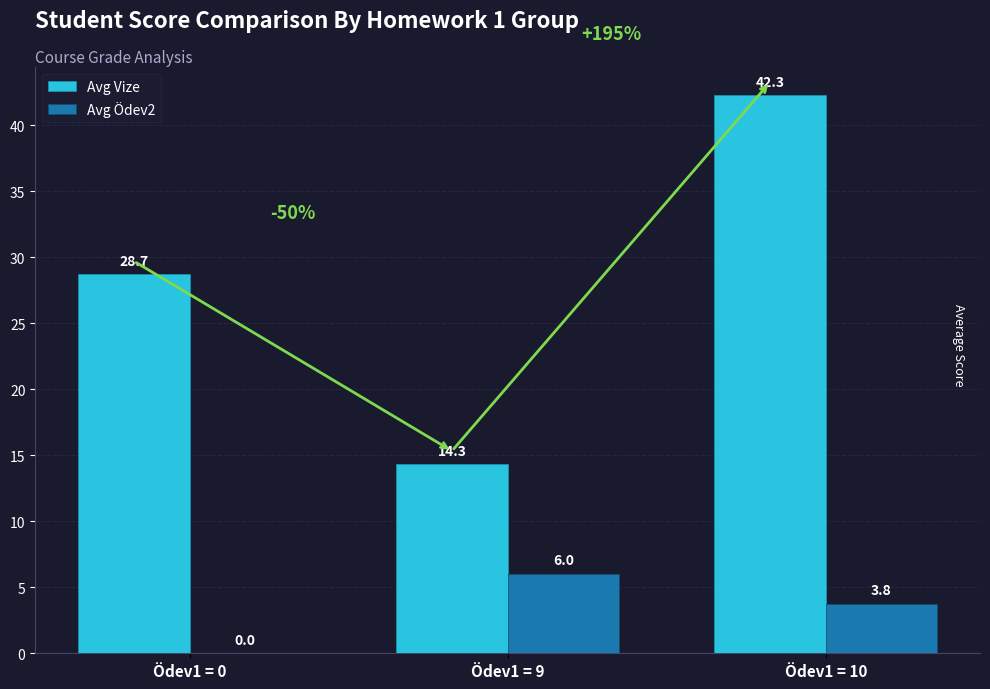

The Avg Ödev2 series shows 7.9 at Ödev1 = 9. True or false?

False